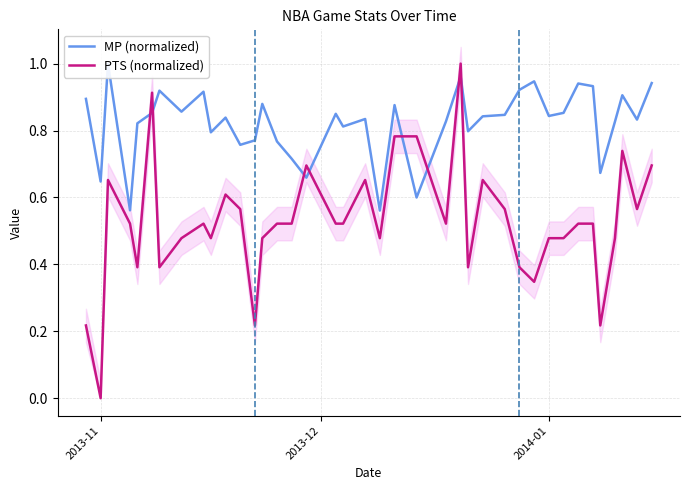

Does the chart have visible grid lines?

Yes